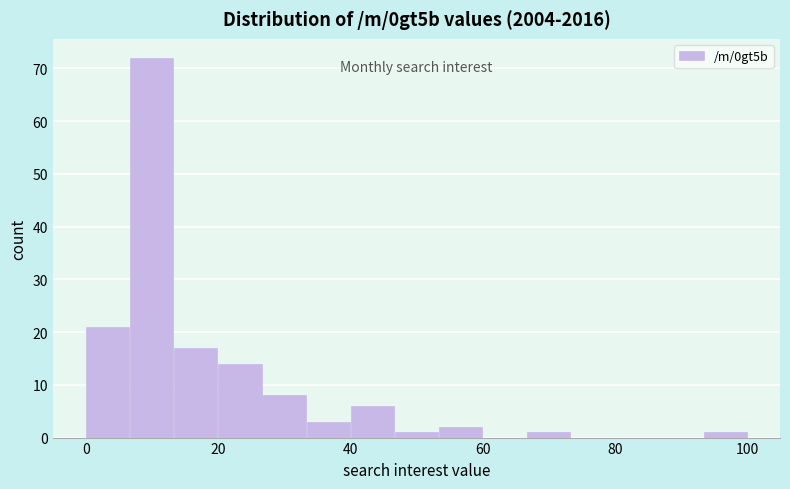

Read against the x-axis, roughly where is the centre of the tallest bar?

10